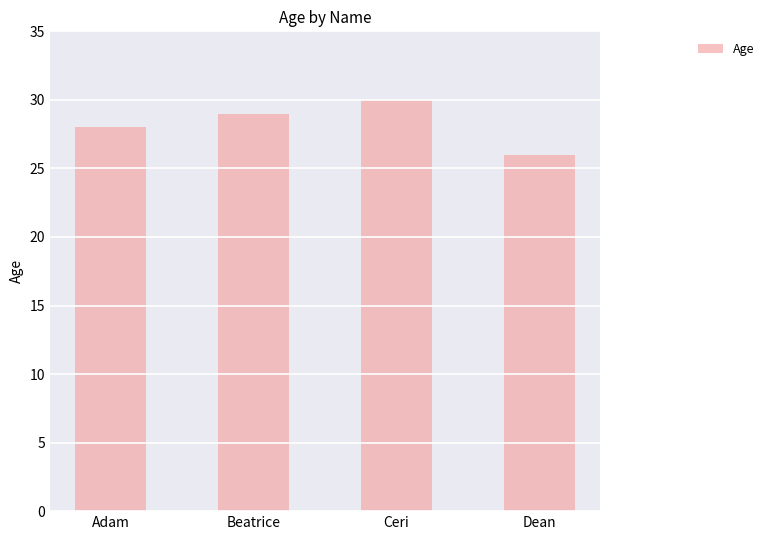

List the labels in order of value, largest first.

Ceri, Beatrice, Adam, Dean